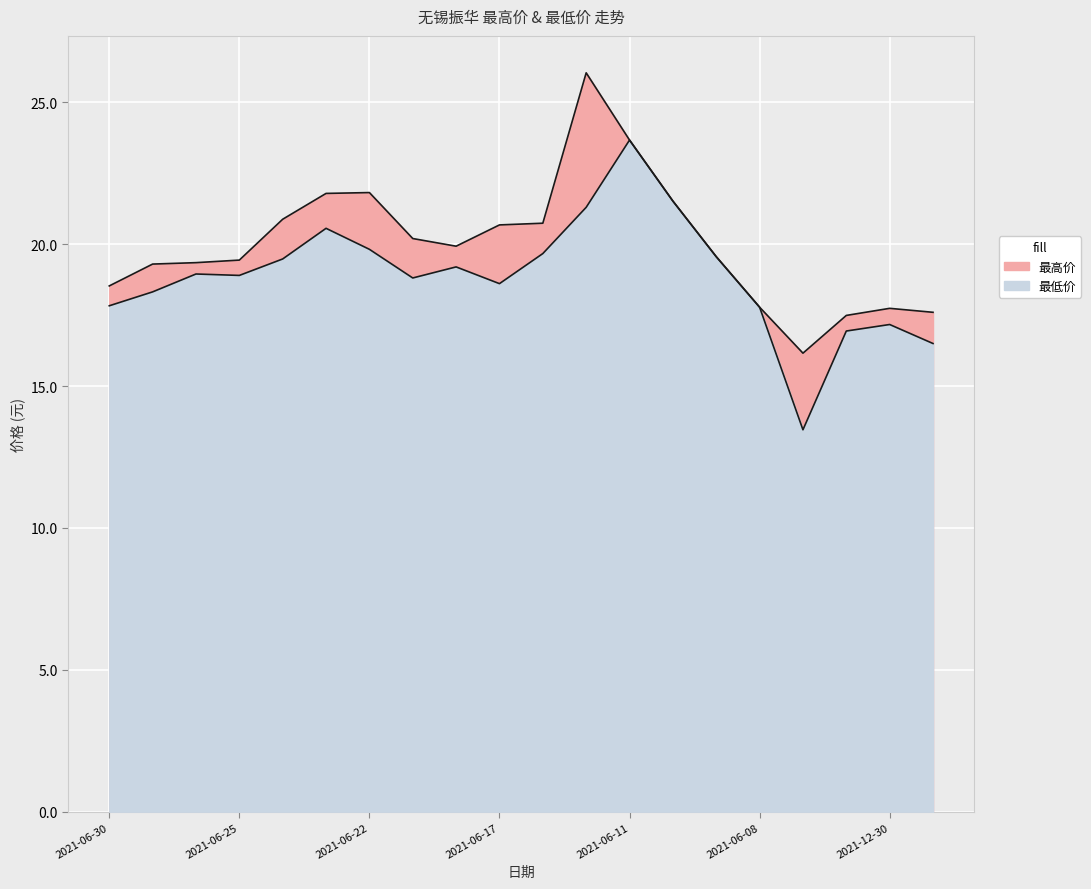

What is the average value of the 最低价 series?

18.9